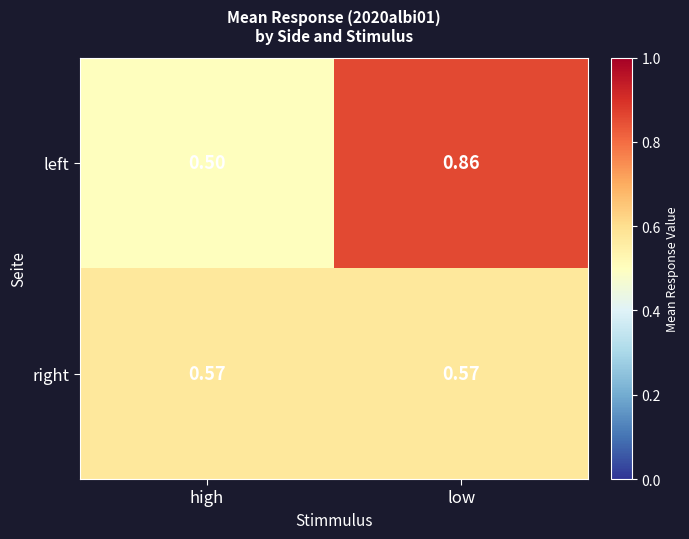

Which series has the widest spread of values?

left